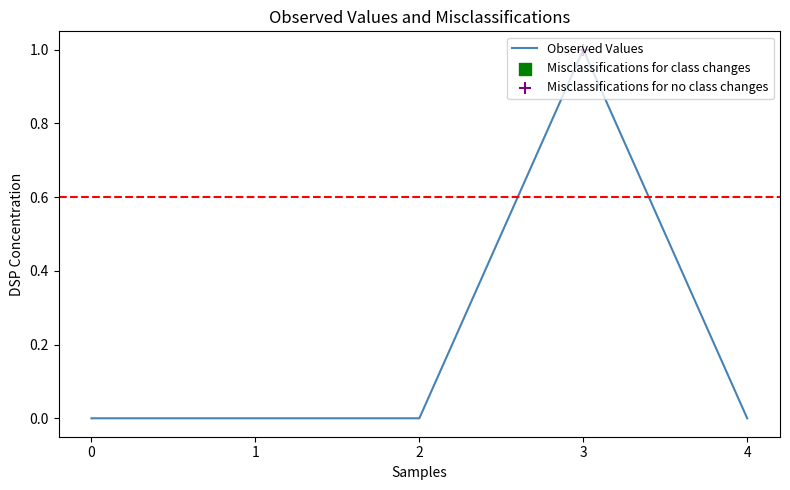

Between 3 and 2, which is larger?

3